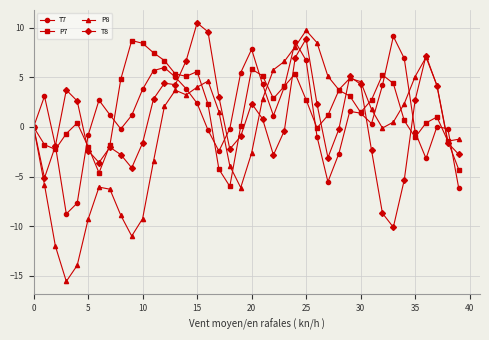

Which series ends up on top after the final intersection of T7 and T8?

T8